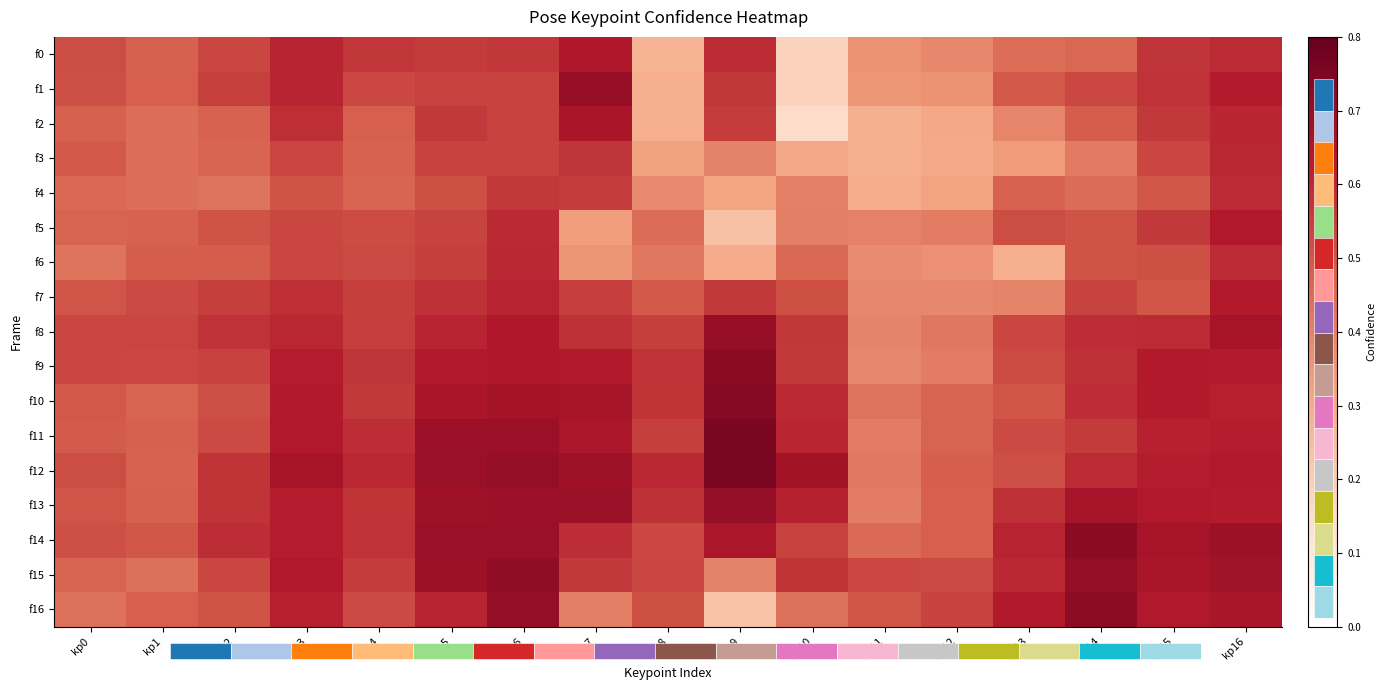

How many f5 values are between 0 and 1?

17